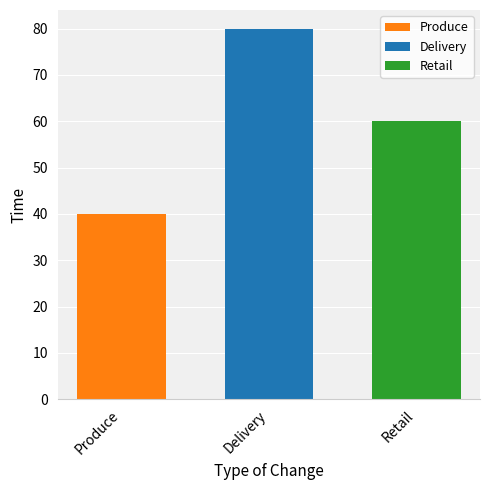

Is it true that Delivery equals 137 at Delivery?

False